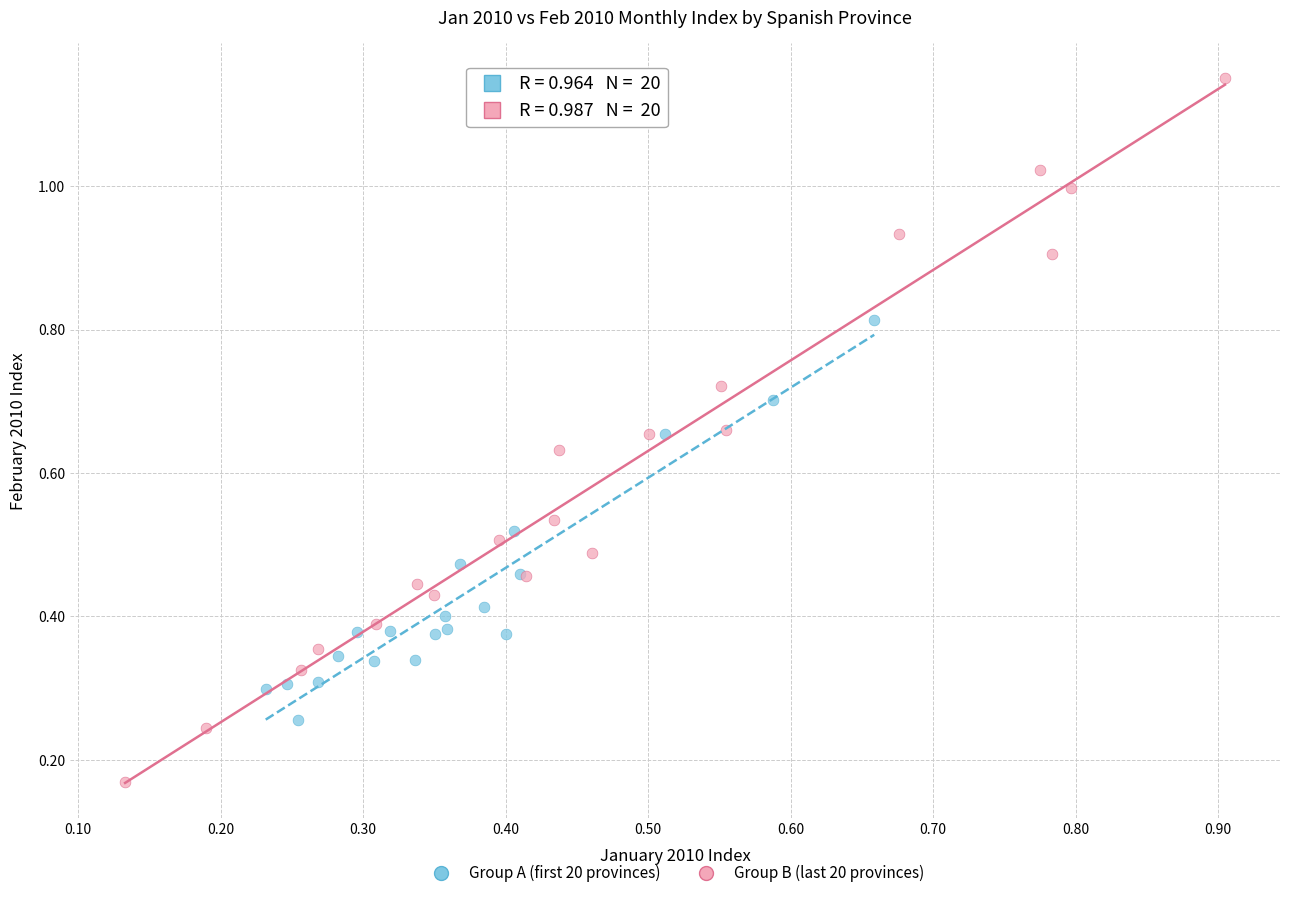

Which series has the largest Y range (max minus min)?

Group B (last 20 provinces)